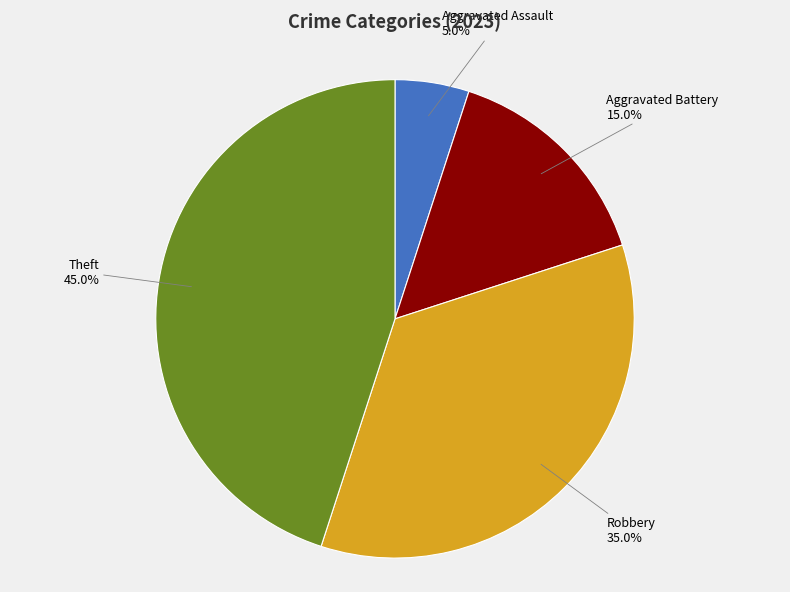

Rank the categories by value from lowest to highest.

Aggravated Assault, Aggravated Battery, Robbery, Theft